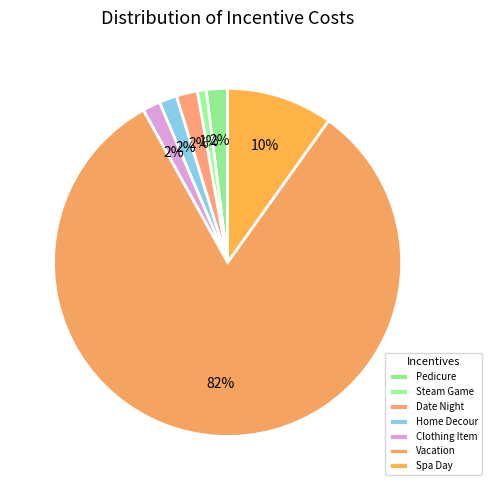

To the nearest percent, what percentage of the pie is Steam Game?

1%